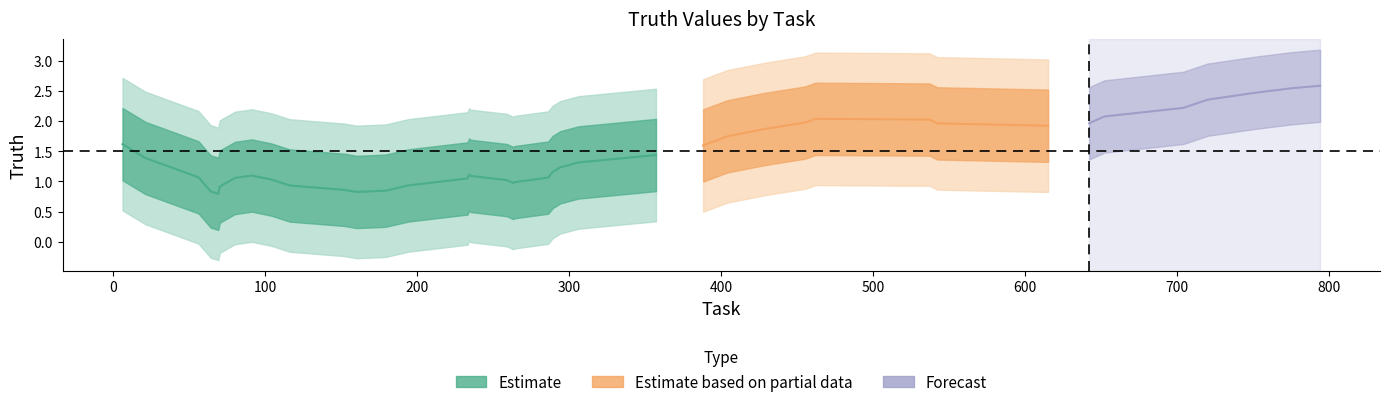

What is the difference between the maximum and minimum values?

3